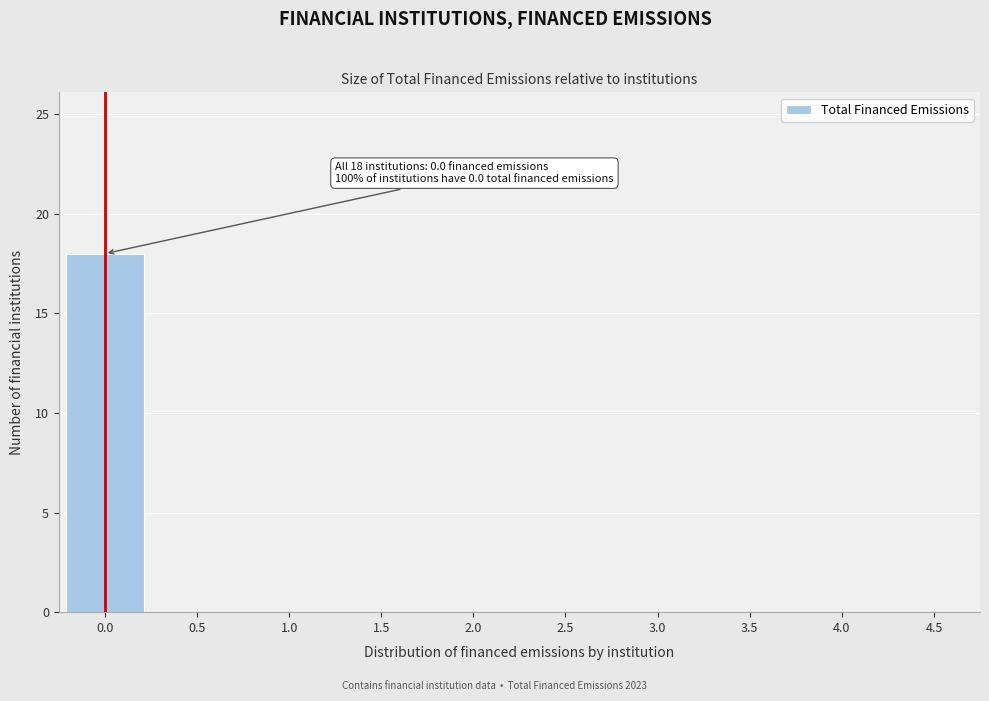

Reading left to right, list all the values displayed in this chart.

0.0=18	0.5=0	1.0=0	1.5=0	2.0=0	2.5=0	3.0=0	3.5=0	4.0=0	4.5=0